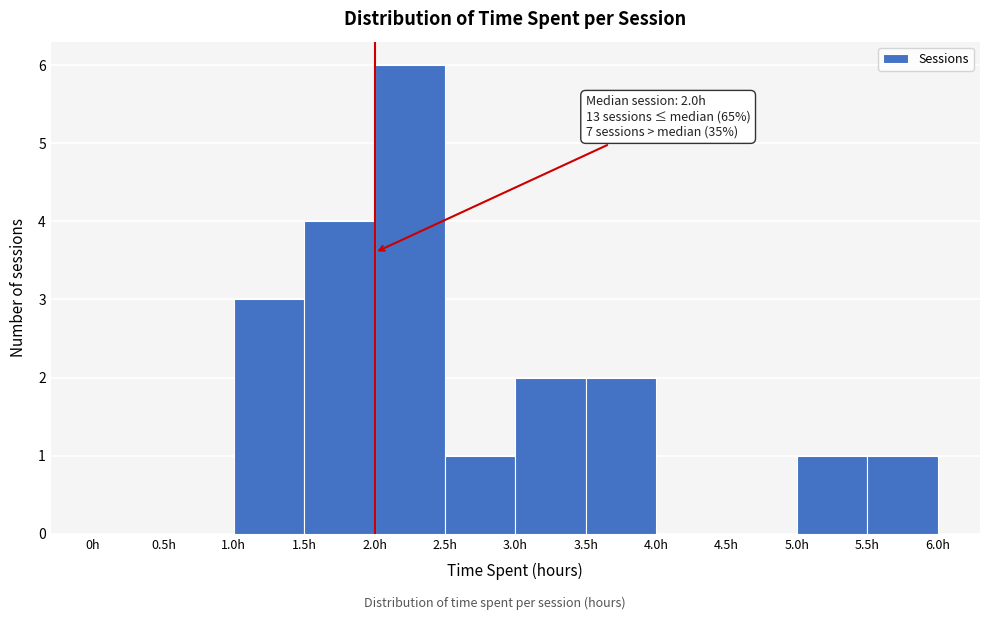

Over which range of the x-axis is the bar tallest?

2.0 to 2.5